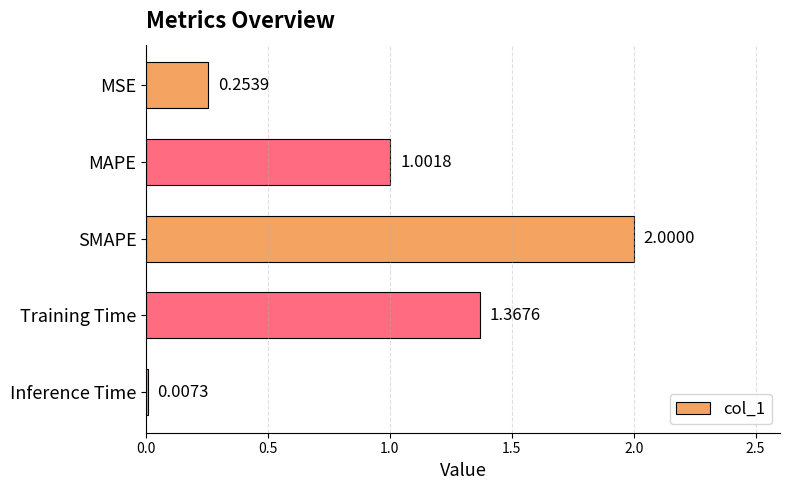

What is the sum of the values at MAPE and MSE?

1.3